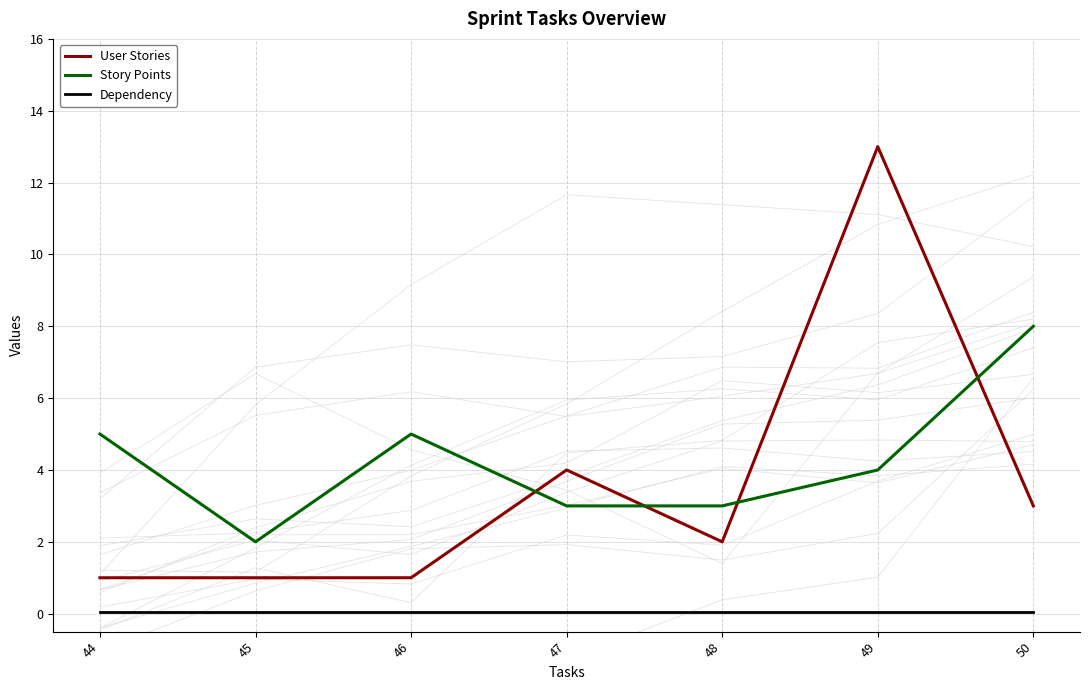

True or false: Dependency and Story Points intersect in this chart.

False